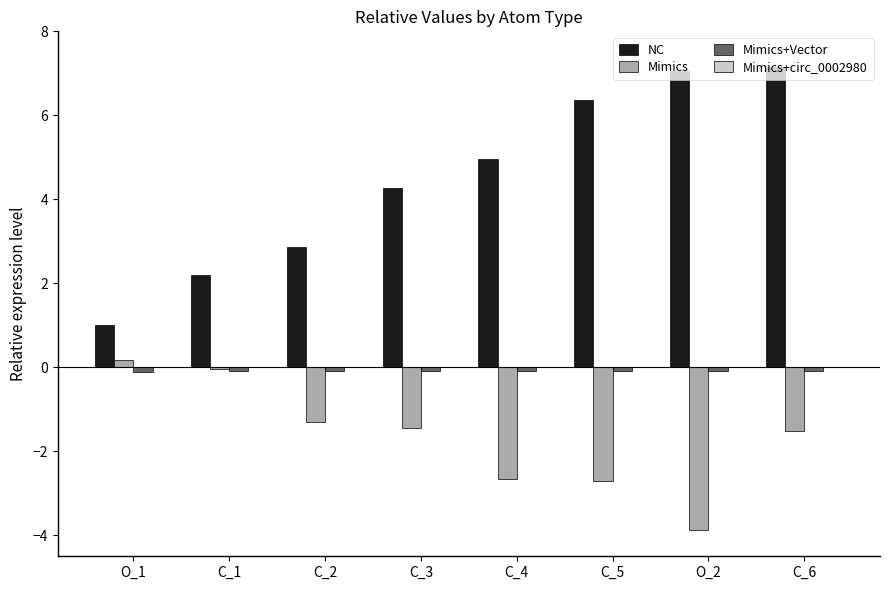

What is the sum of all NC values?

35.9